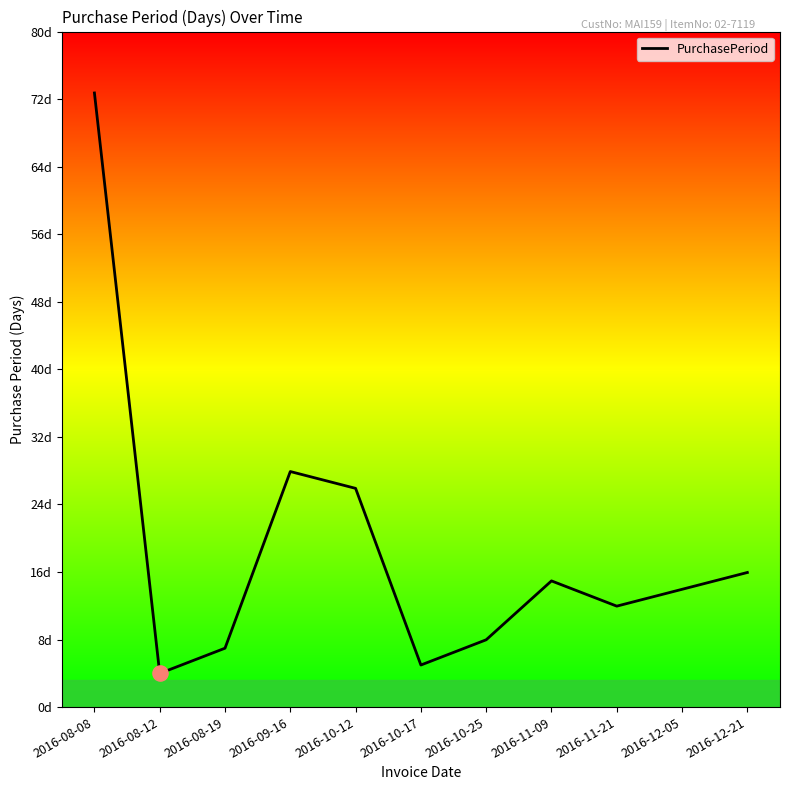

Between 2016-08-19 and 2016-11-21, which is larger?

2016-11-21